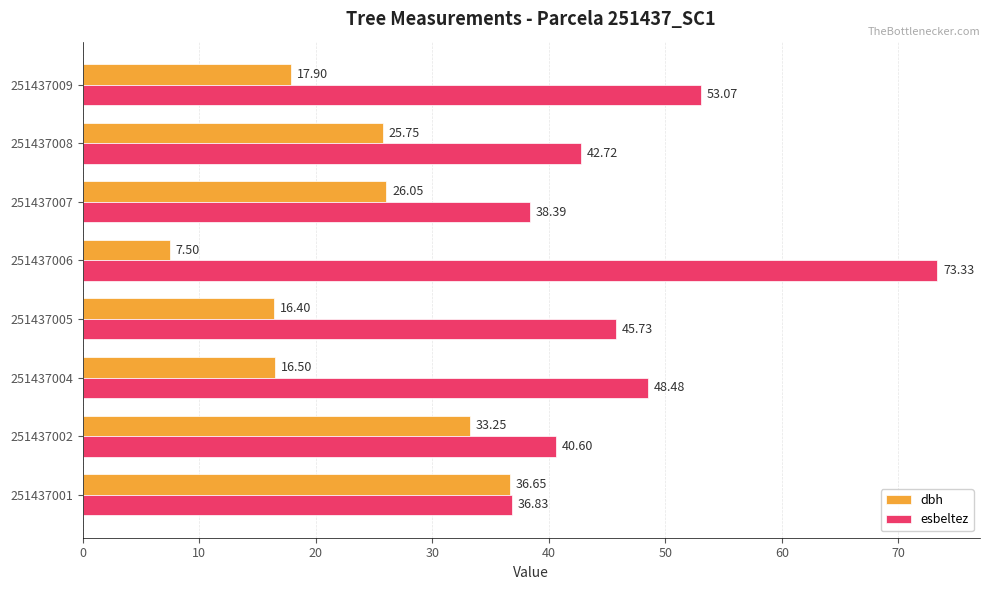

Rank the series by their maximum value, from highest to lowest.

esbeltez, dbh